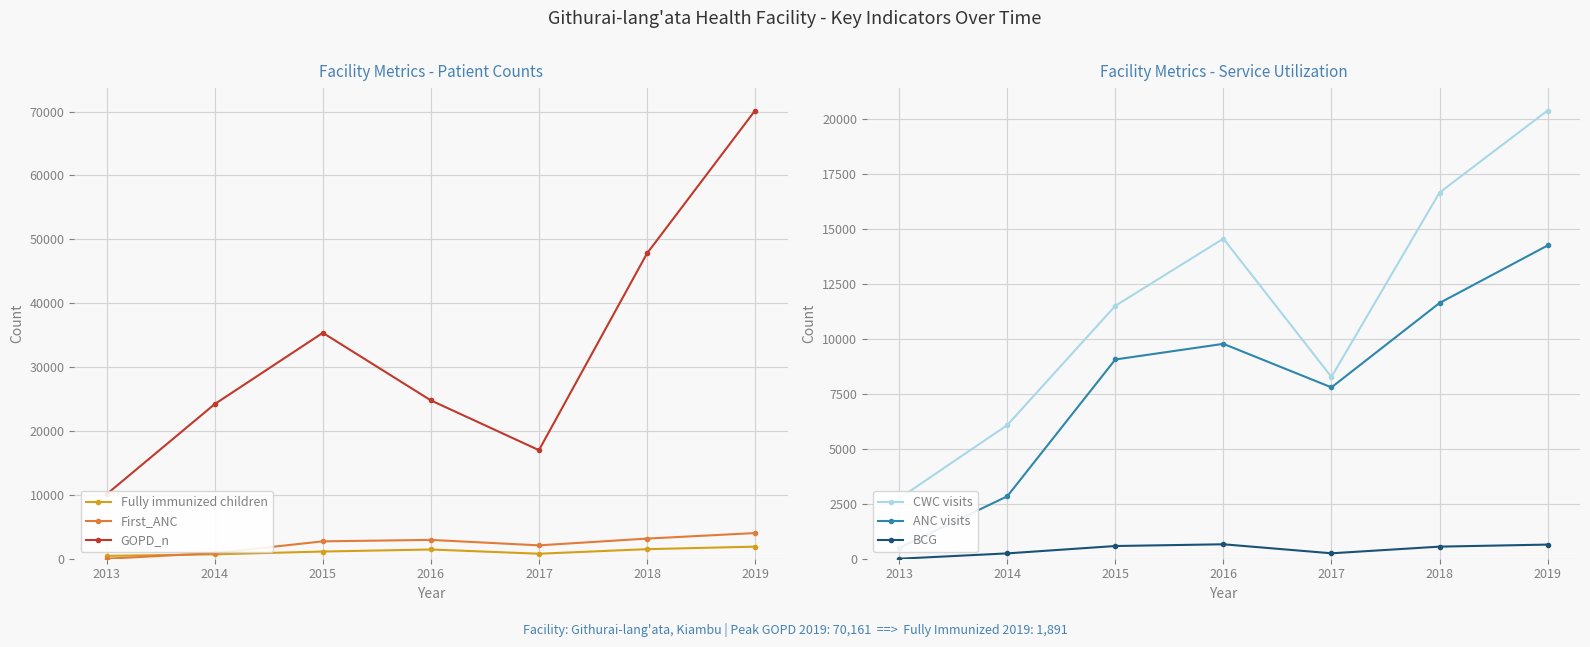

True or false: GOPD_n and CWC visits cross at least once.

False